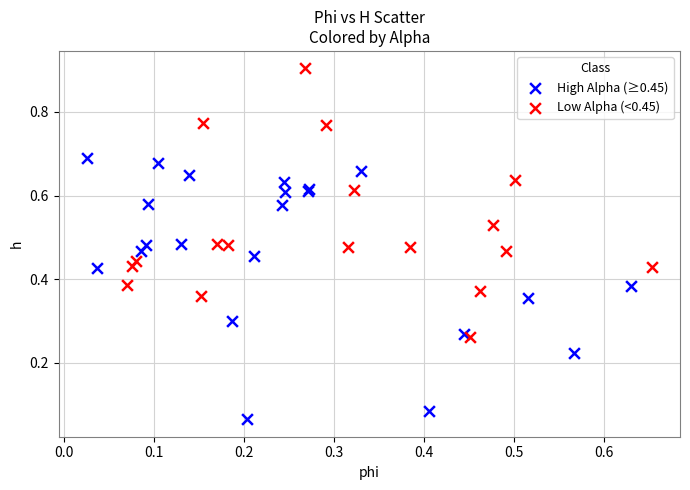

Which series reaches the maximum Y coordinate?

Low Alpha (<0.45)